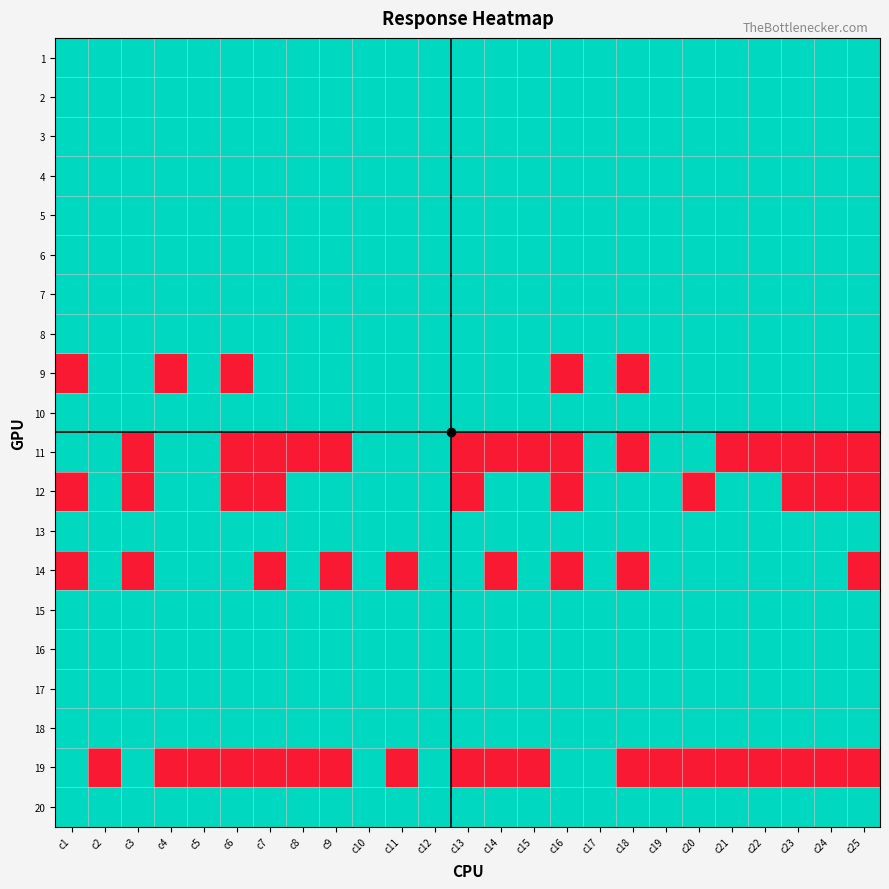

Which has a higher value, c13 or c22?

c13